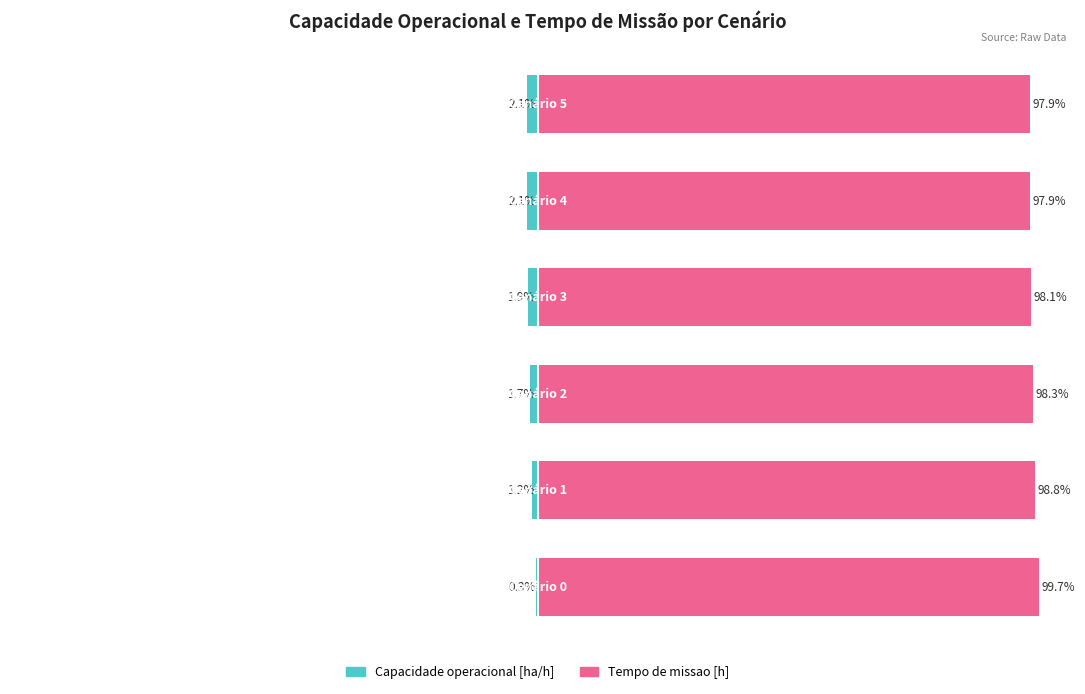

How many groups of bars are there?

6